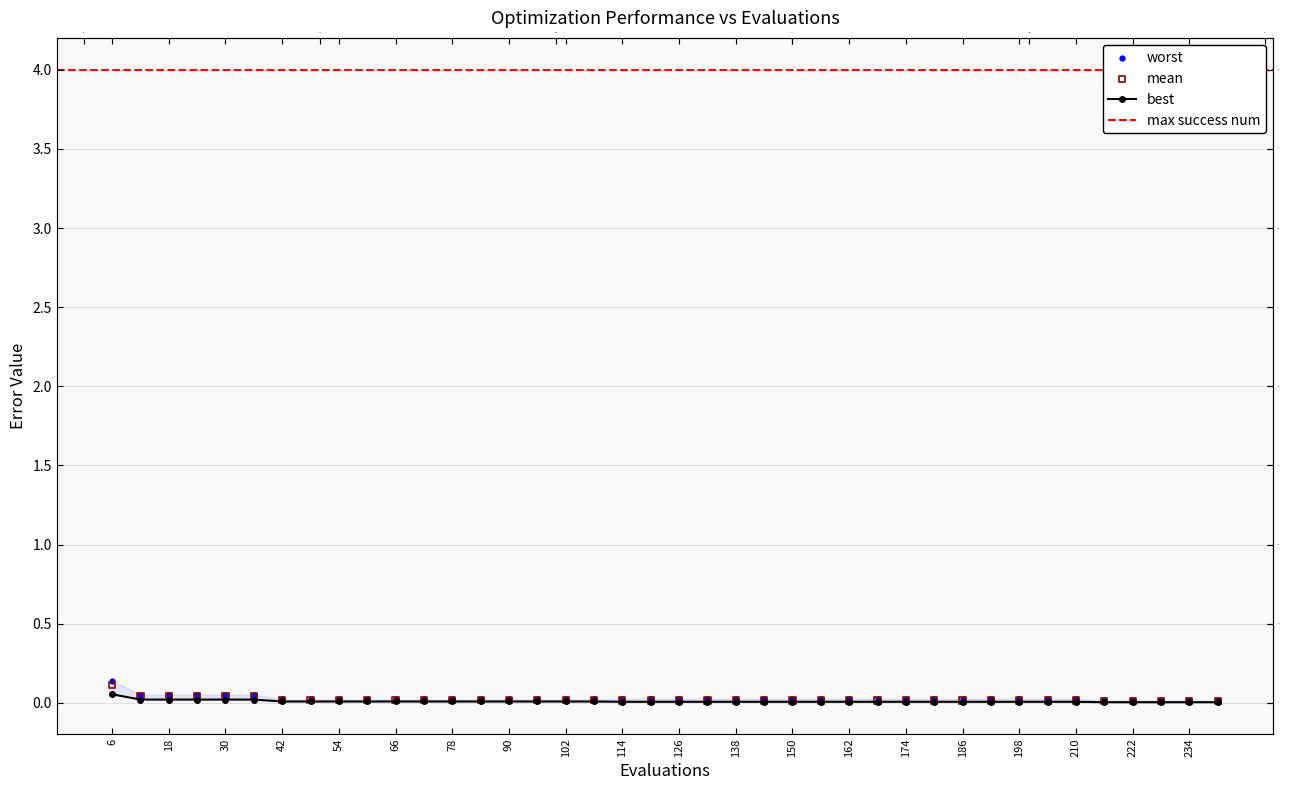

At which category is the sum across all series the highest?

6